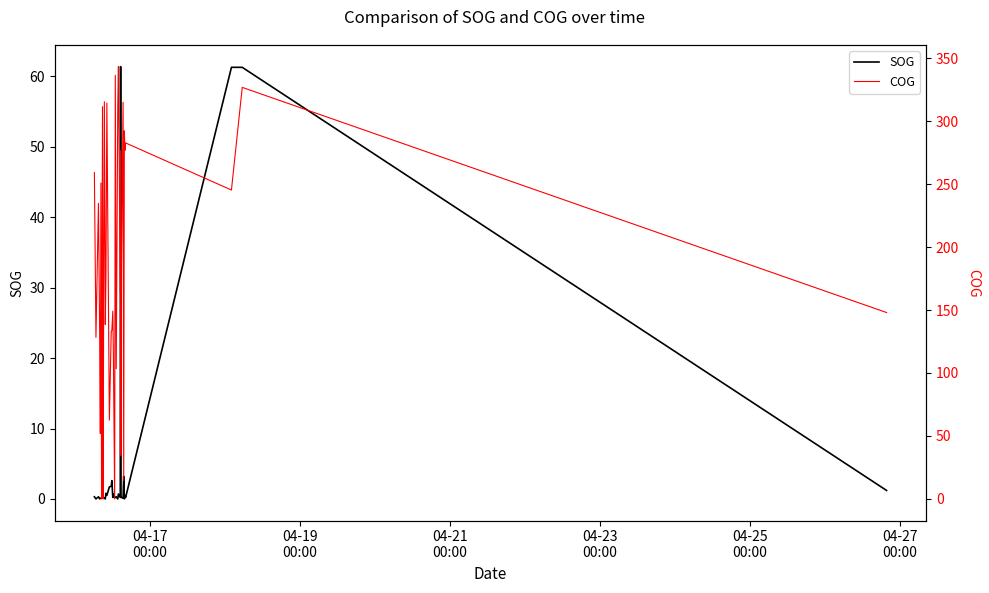

In COG, how many points are higher than both neighbors (excluding endpoints)?

13